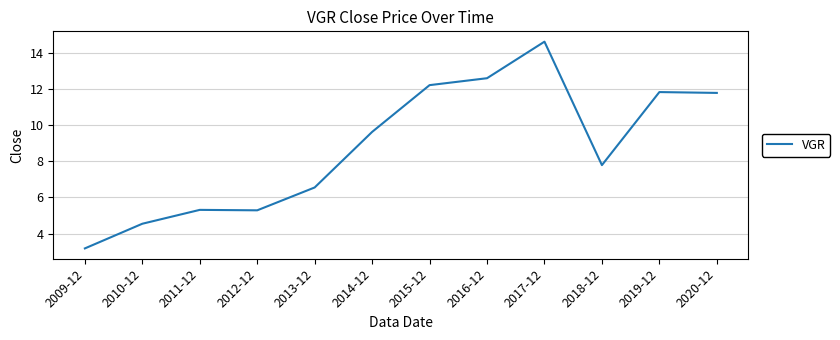

Does the chart have visible grid lines?

Yes